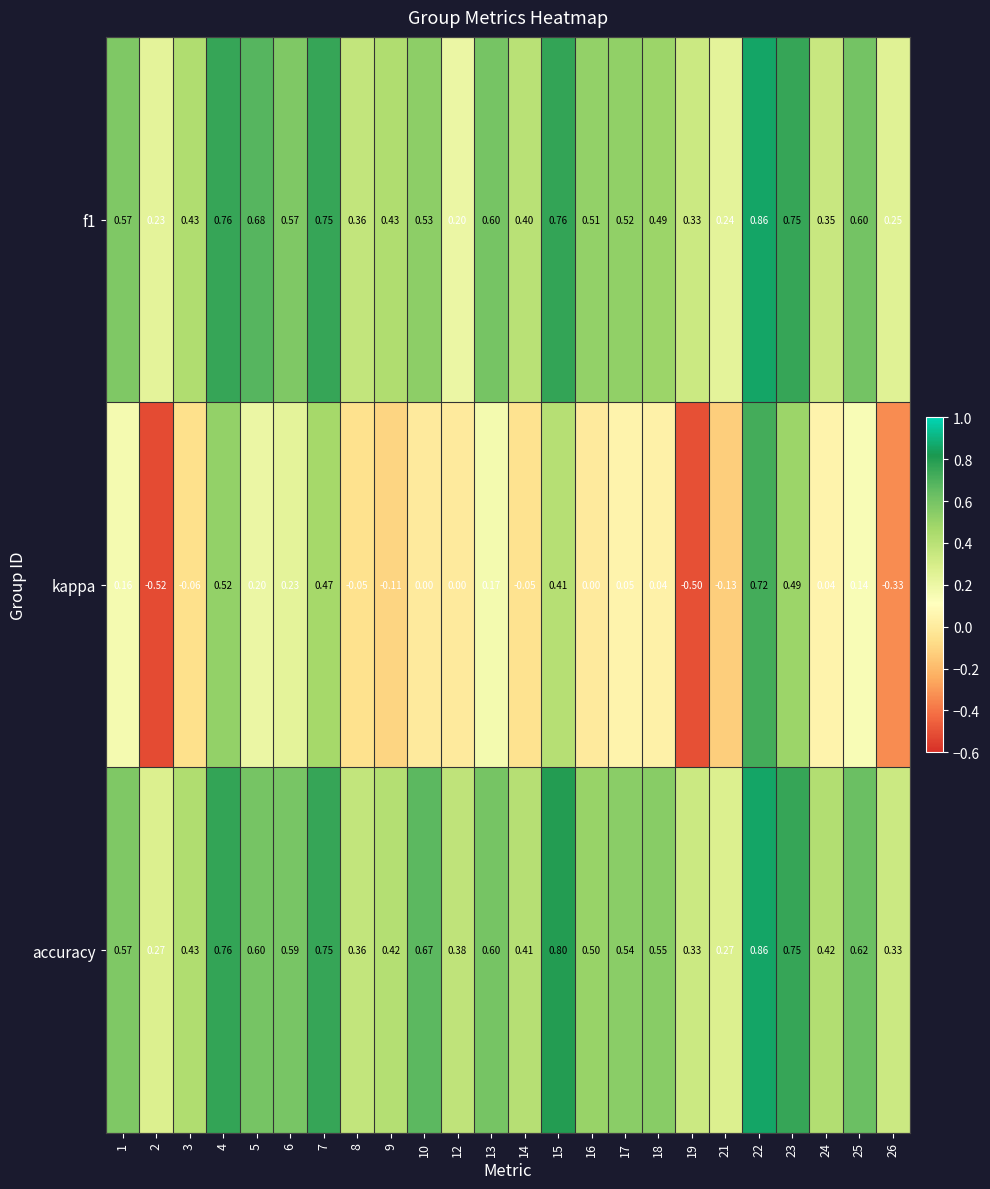

How many categories are shown in the chart?

24